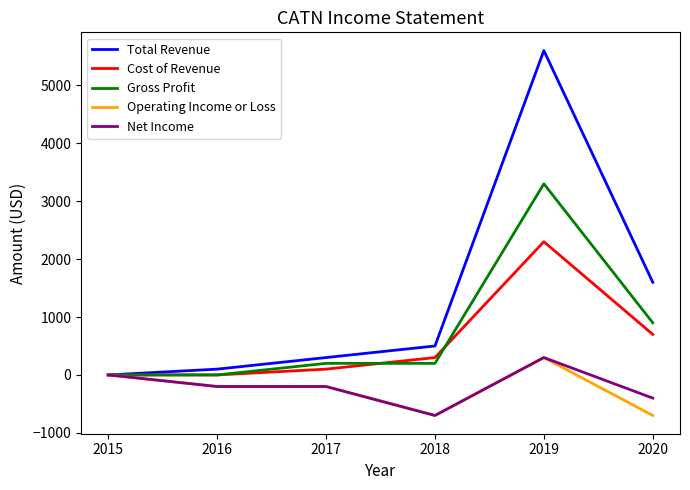

Which series has the largest total across all categories?

Total Revenue